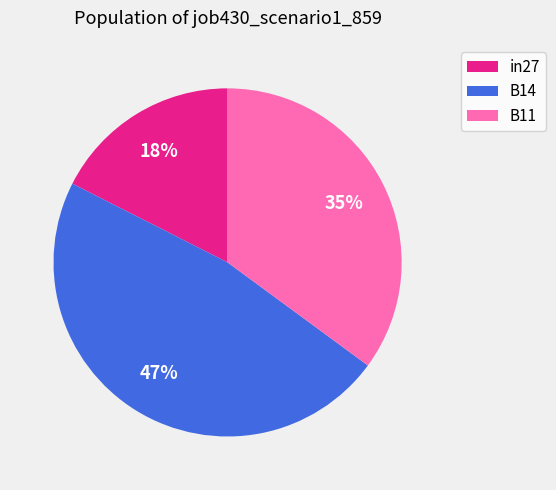

To the nearest percent, what is the combined percentage of B11 and B14?

82%